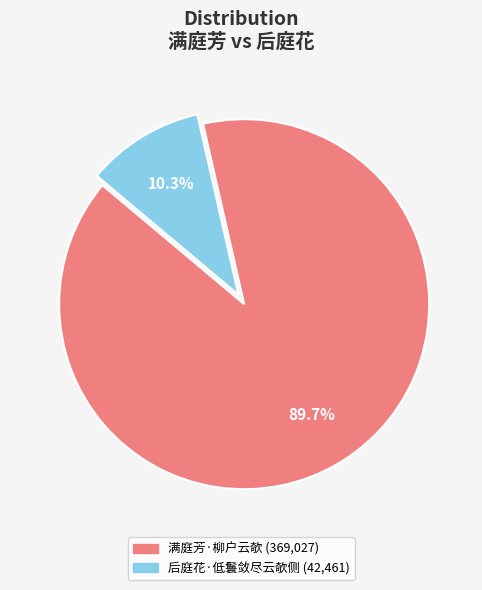

Is there any slice that represents more than half of the pie?

Yes